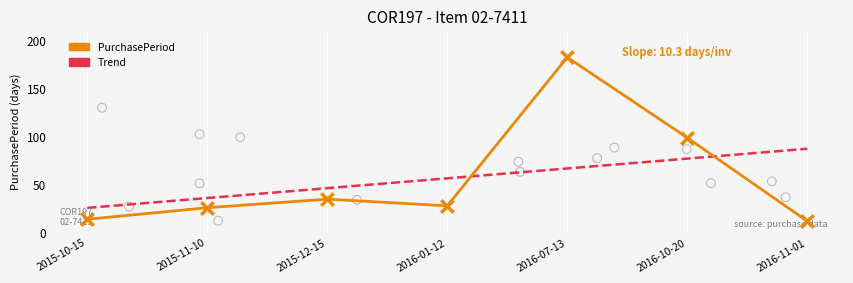

Which series has the largest total across all categories?

Trend